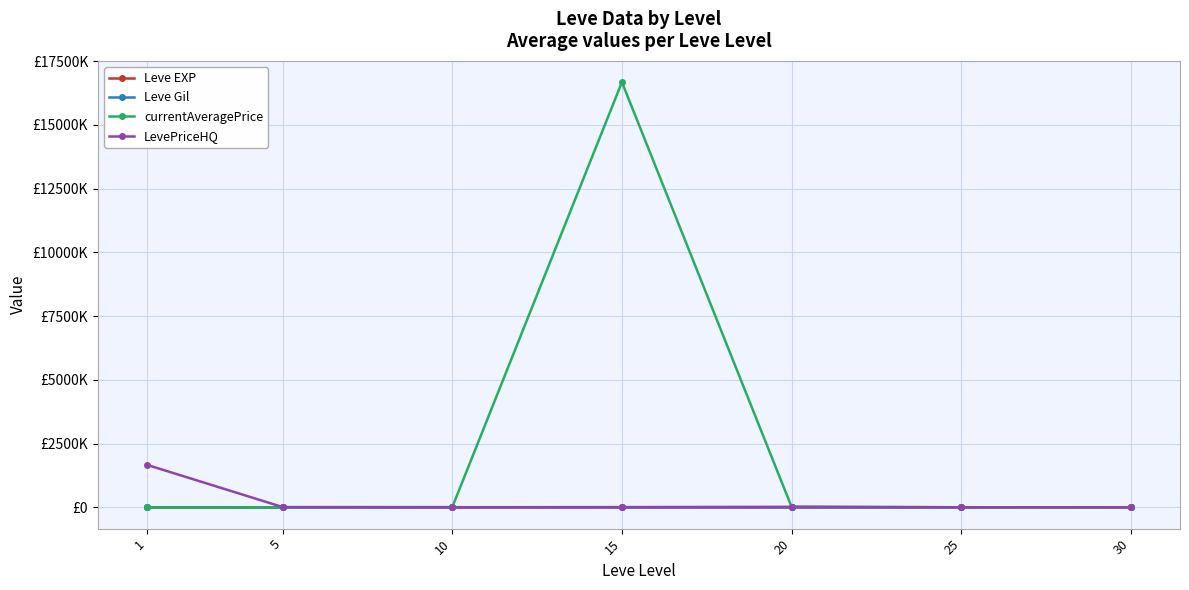

List the labels in order of Leve Gil value, smallest first.

25, 30, 20, 5, 1, 10, 15